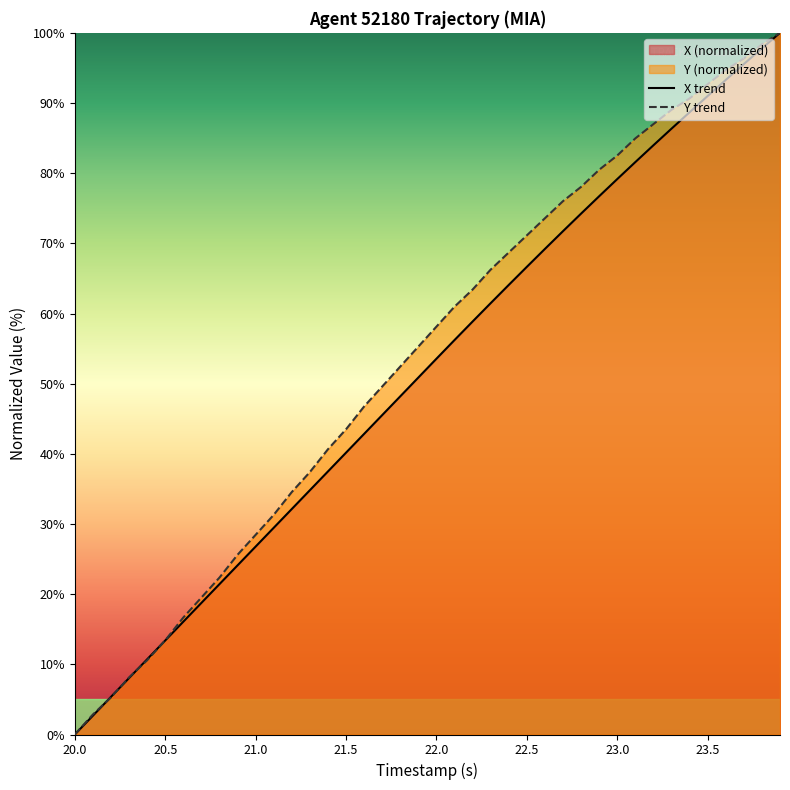

What is the highest value of the X trend series?

100.0